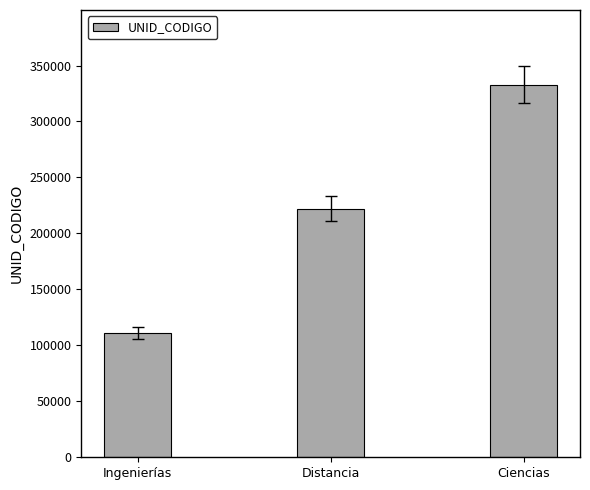

What is the approximate value at Ciencias?

333000